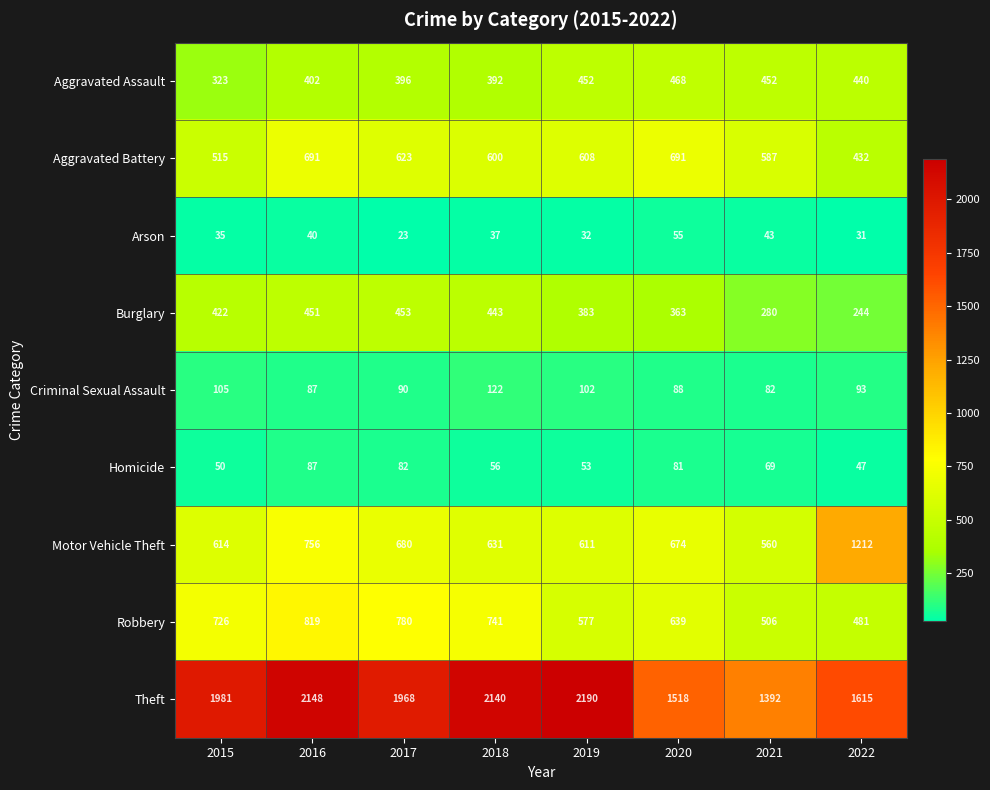

What is the maximum value shown in the chart?

2190